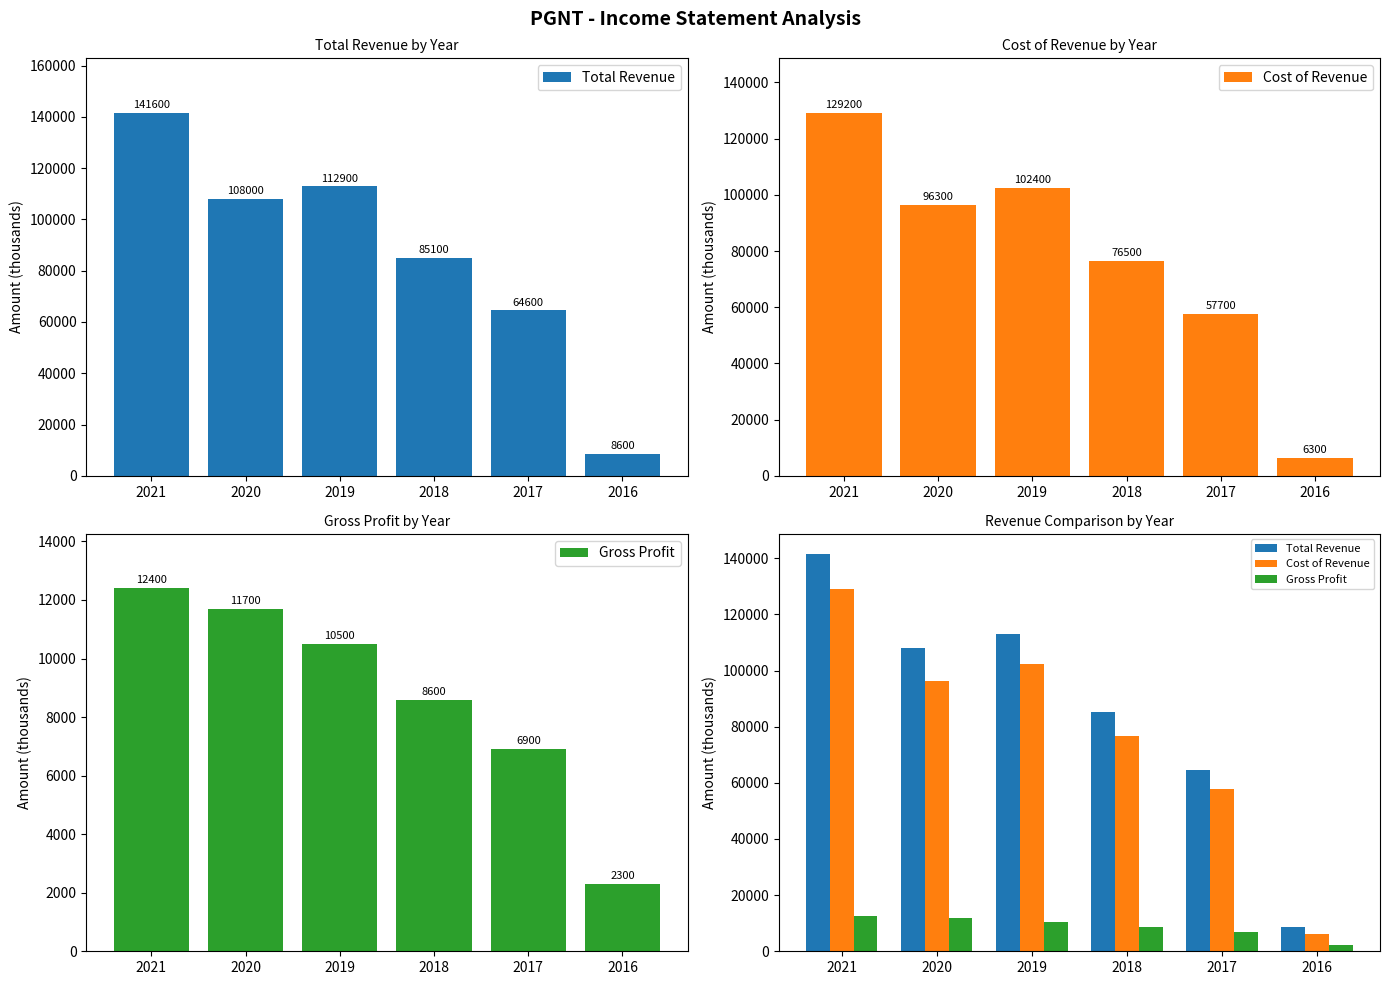

Where does the Total Revenue series first go above 108000?

2021